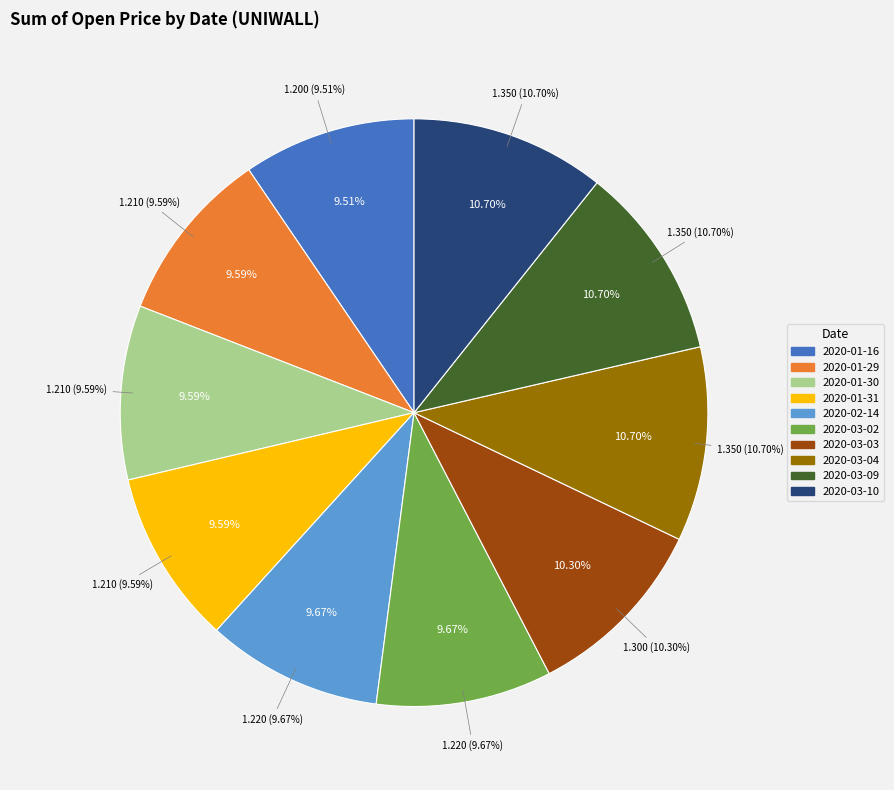

Which slice is the largest?

2020-03-04